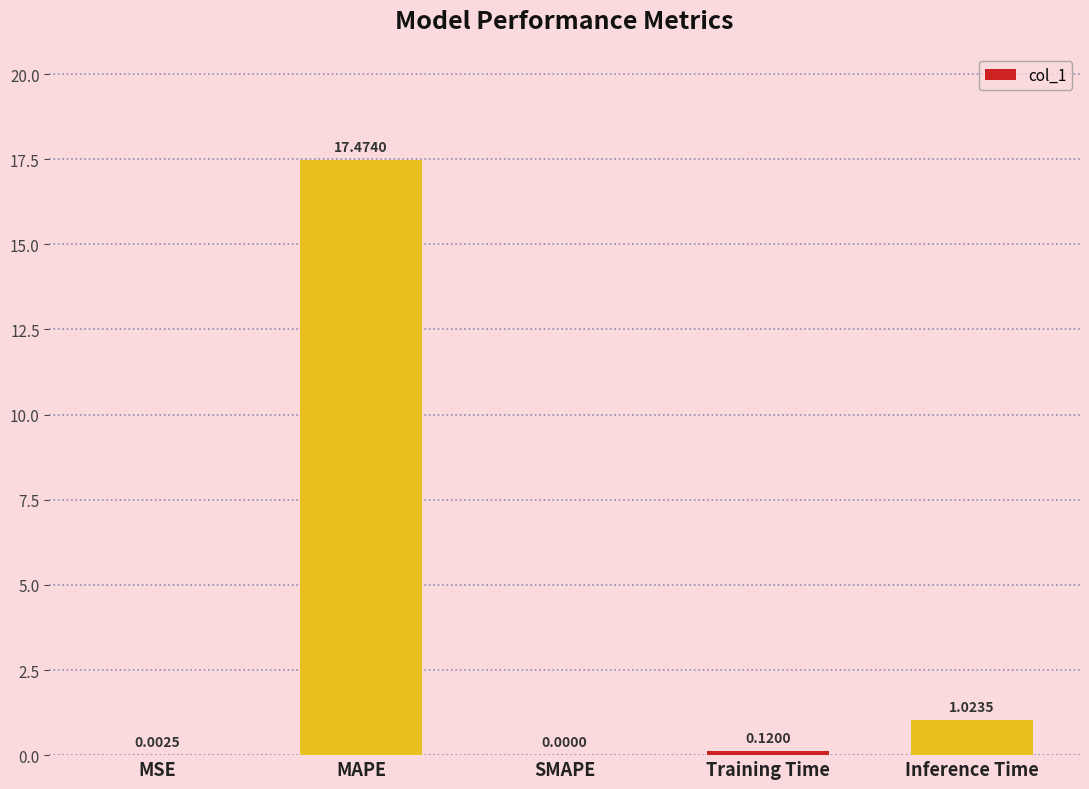

The value at MAPE is 17.5. True or false?

True